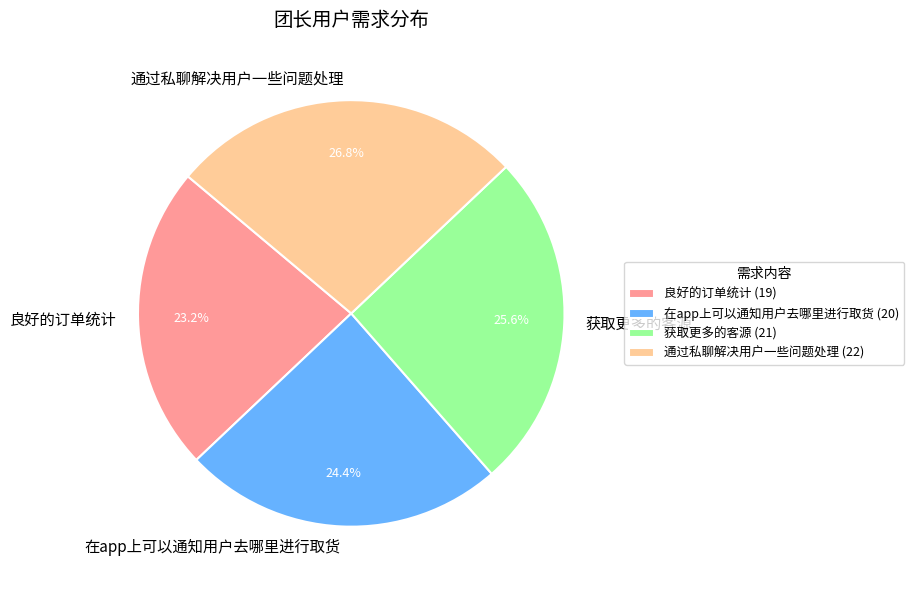

Which slice is the largest?

通过私聊解决用户一些问题处理